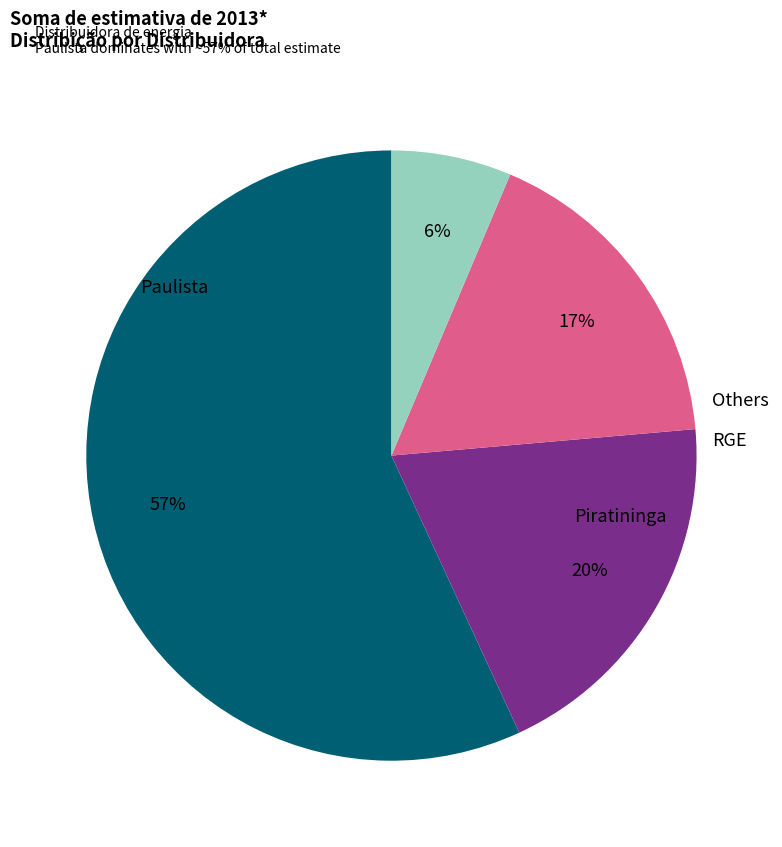

Does any single category account for the majority?

Yes